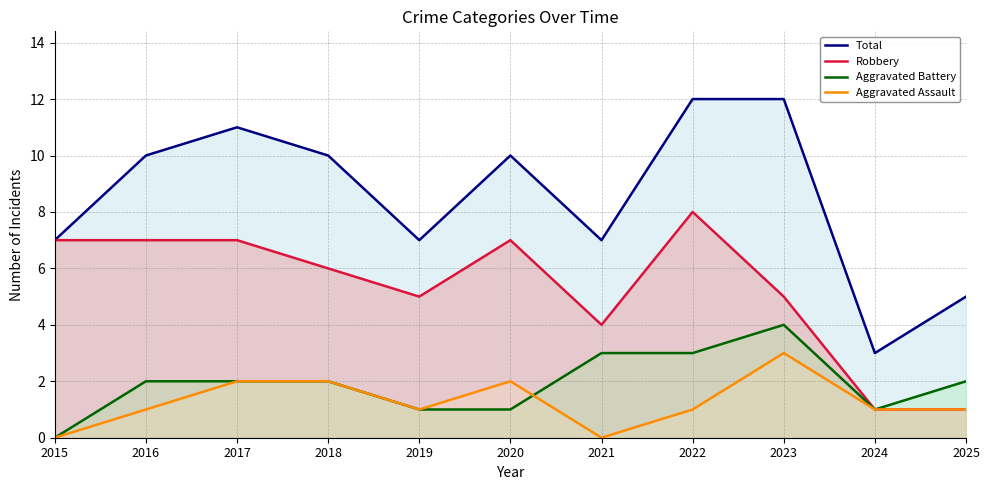

Where is Robbery nearest to the value 4?

2021